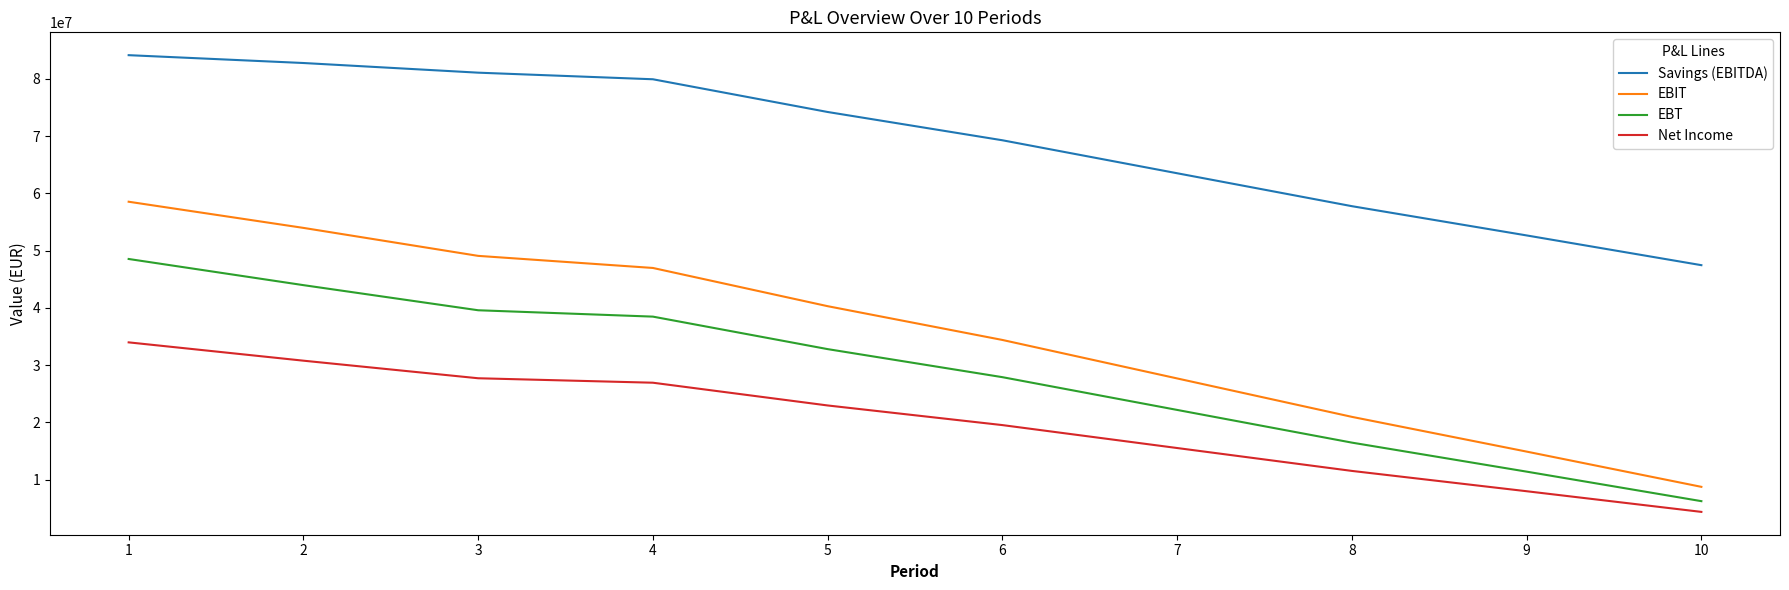

Which series has the widest spread of values?

EBIT